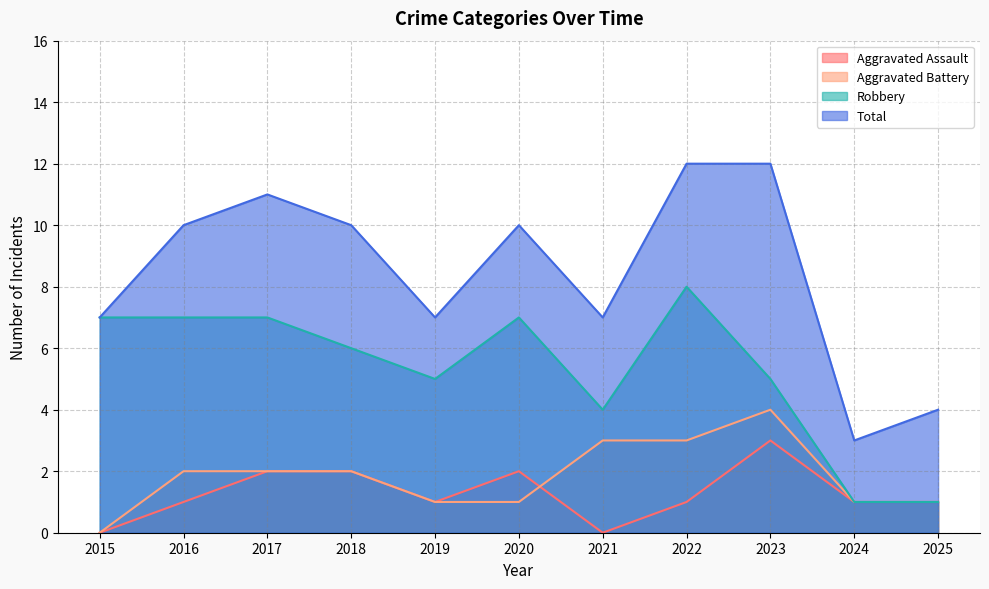

True or false: Total and Aggravated Battery cross at least once.

False